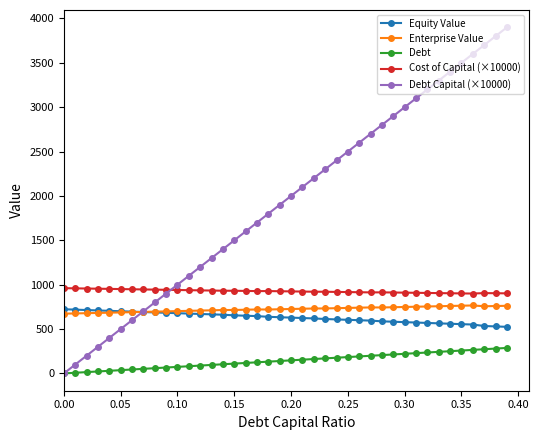

What is the value of the Cost of Capital (×10000) point at the 2nd from the left?

958.6